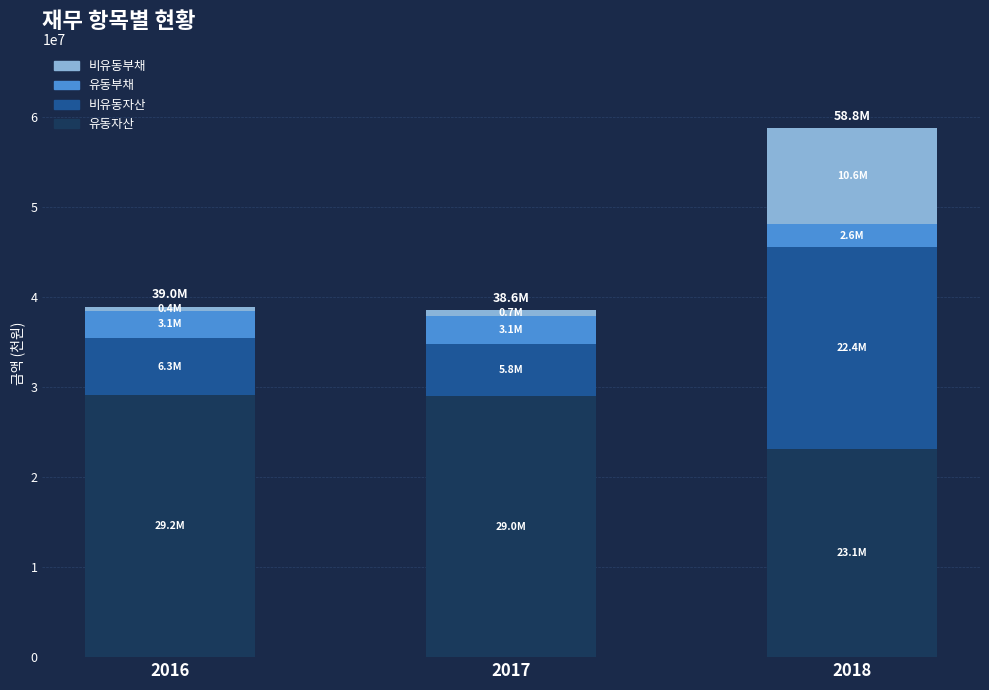

At which category is the sum across all series the highest?

2018